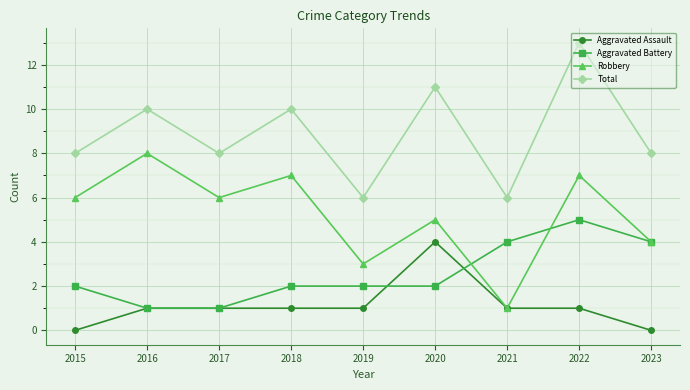

What is the spread (max minus min) of values at 2023?

8